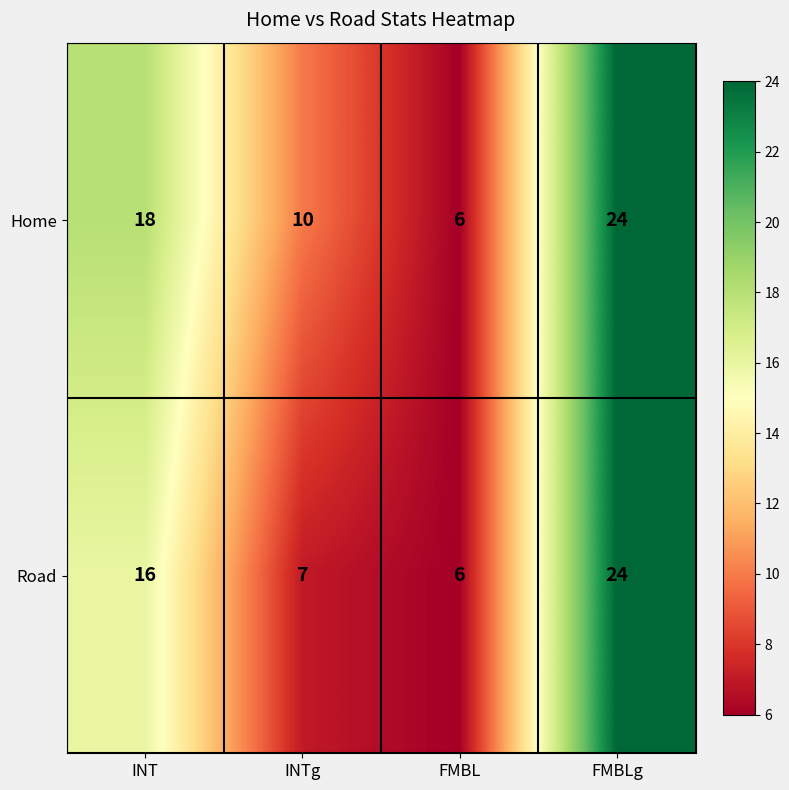

List the series in order of their overall mean, highest first.

Home, Road